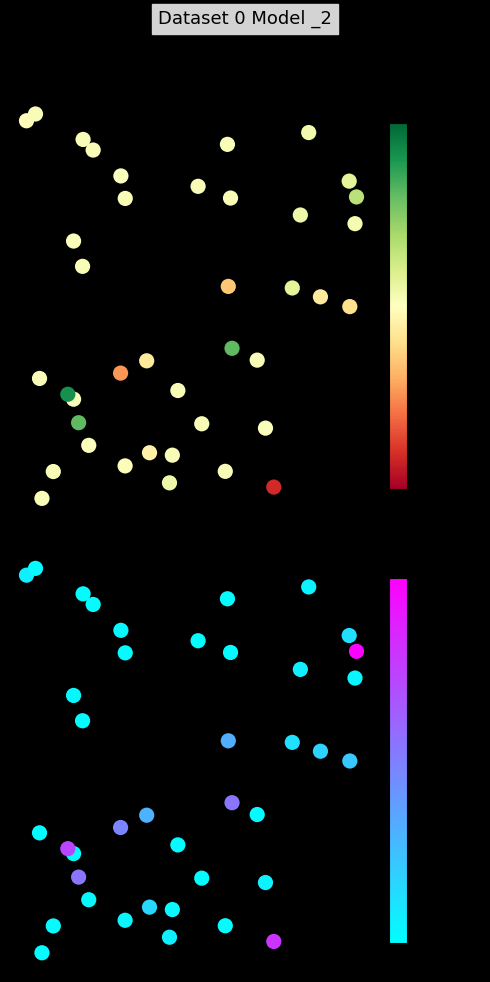

What is the average value of the high-low series?

0.5